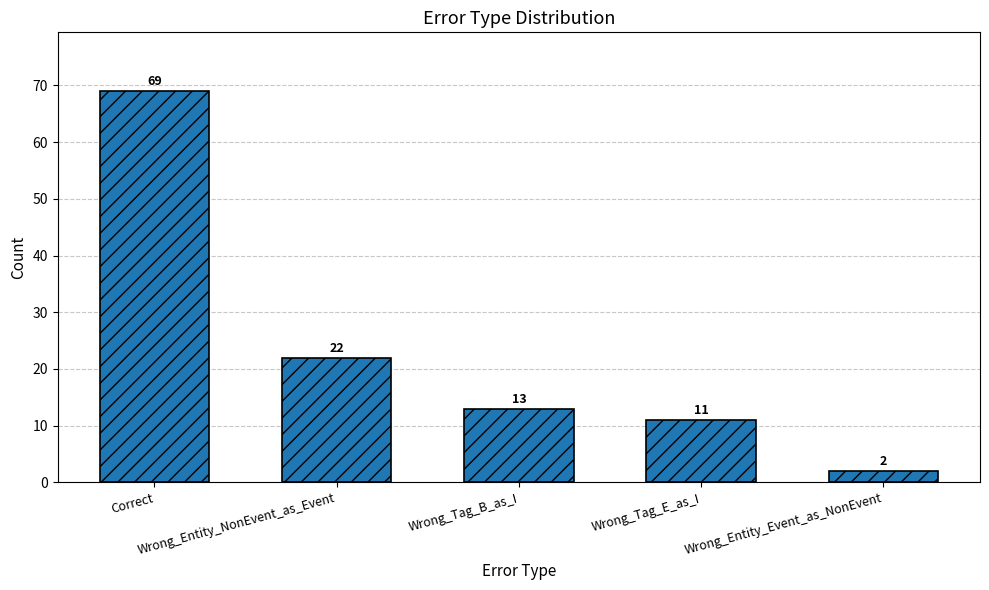

The chart shows a value of 32 at Wrong_Entity_NonEvent_as_Event. True or false?

False